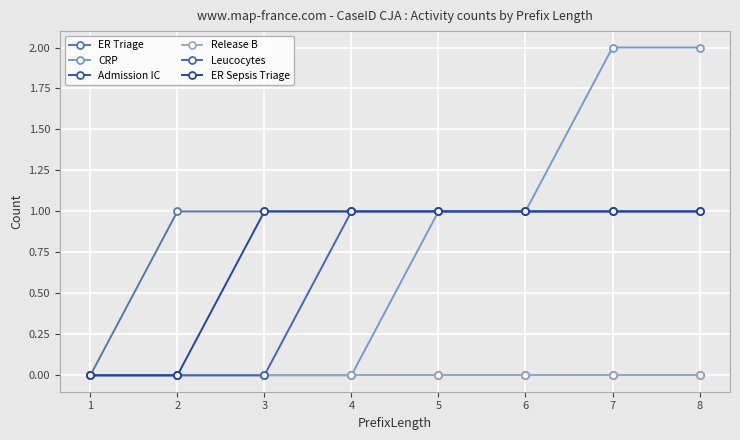

What is the maximum value shown in the chart?

2